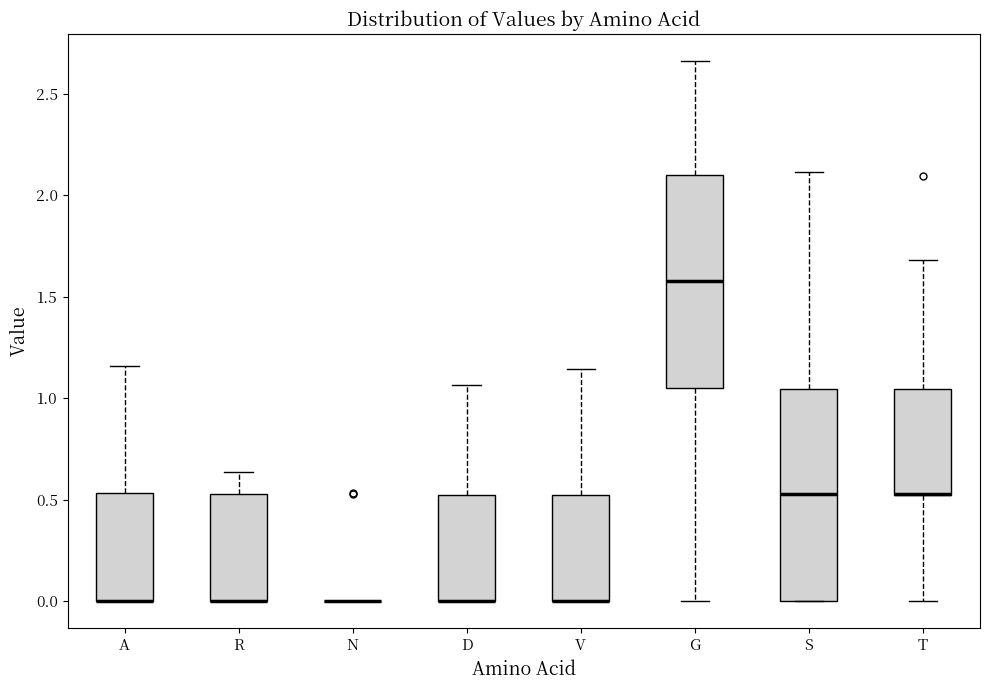

Reading left to right, transcribe this box plot: for each box, give where its median line is, the range the box spans, and where its two whiskers end, as read against the y-axis. The values are not printed on the chart, so give them approximately, as read against the axis.

A: median 0.00 (drawn on the box's lower edge), box 0.00 to 0.55, whiskers 0.00 to 1.15
R: median 0.00 (drawn on the box's lower edge), box 0.00 to 0.55, whiskers 0.00 to 0.65
N: box collapsed to a line at 0.00, whiskers 0.00 to 0.00
D: median 0.00 (drawn on the box's lower edge), box 0.00 to 0.50, whiskers 0.00 to 1.05
V: median 0.00 (drawn on the box's lower edge), box 0.00 to 0.50, whiskers 0.00 to 1.15
G: median 1.60, box 1.05 to 2.10, whiskers 0.00 to 2.65
S: median 0.55, box 0.00 to 1.05, whiskers 0.00 to 2.10
T: median 0.55 (drawn on the box's lower edge), box 0.50 to 1.05, whiskers 0.00 to 1.70